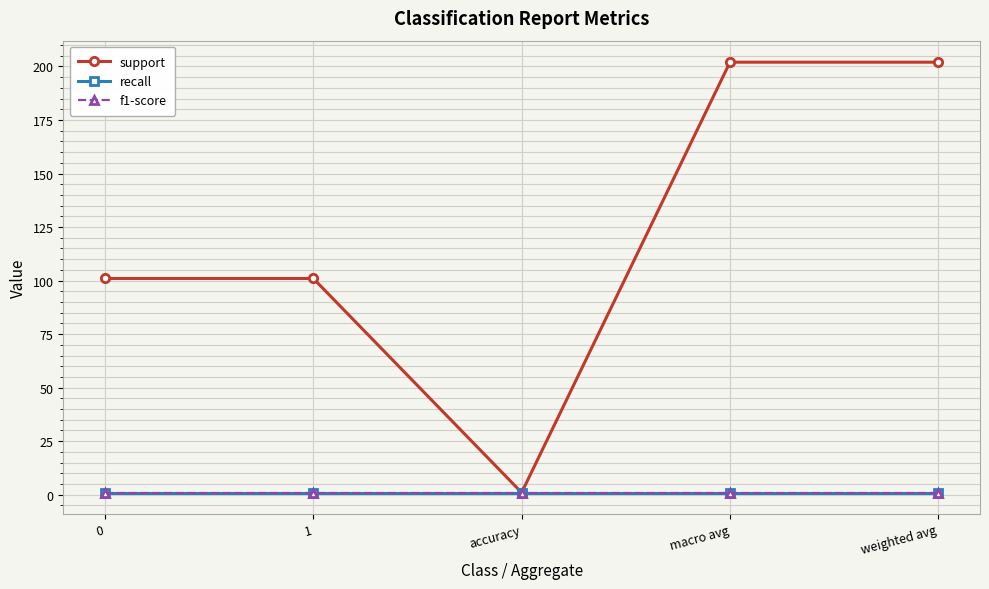

The support series shows 118 at weighted avg. True or false?

False